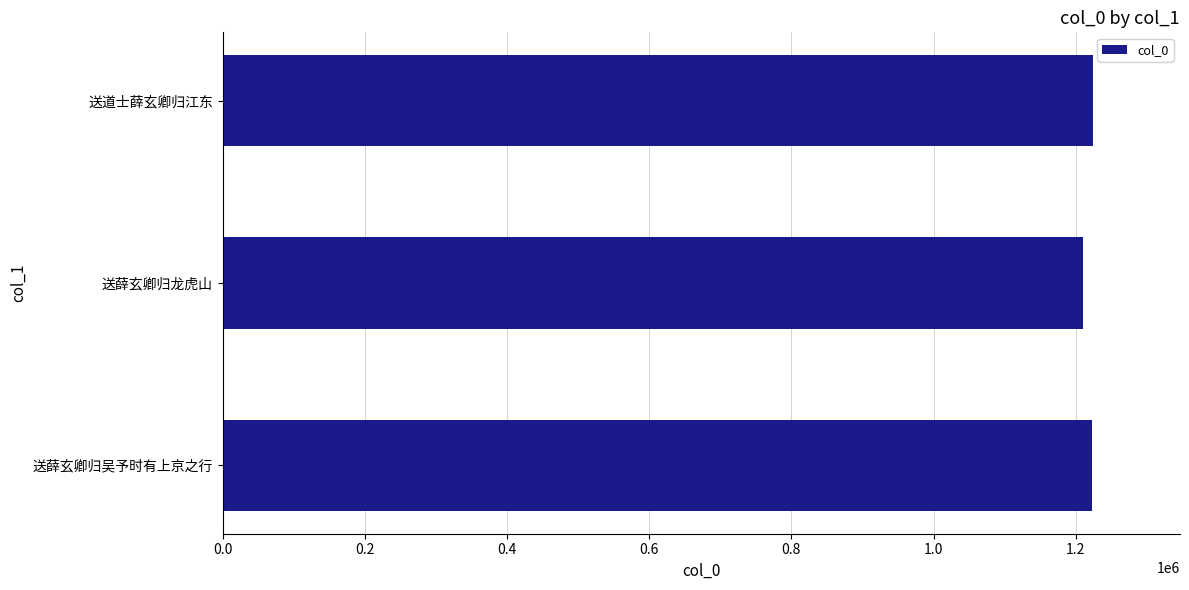

Approximately how many times larger is the value at 送薛玄卿归吴予时有上京之行 compared to 送薛玄卿归龙虎山?

1.0